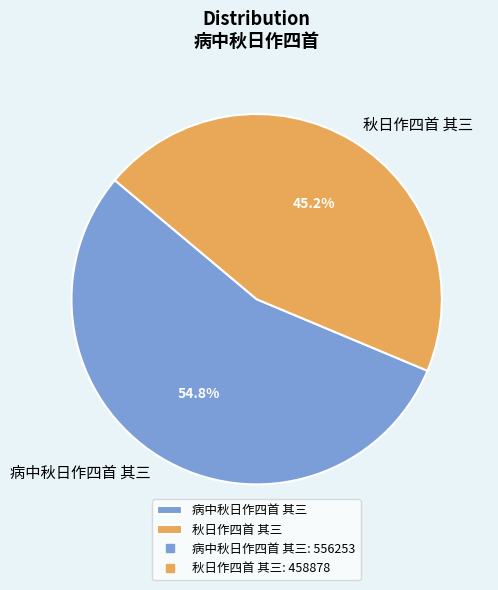

To the nearest percent, what percentage of the pie is 秋日作四首 其三?

45%